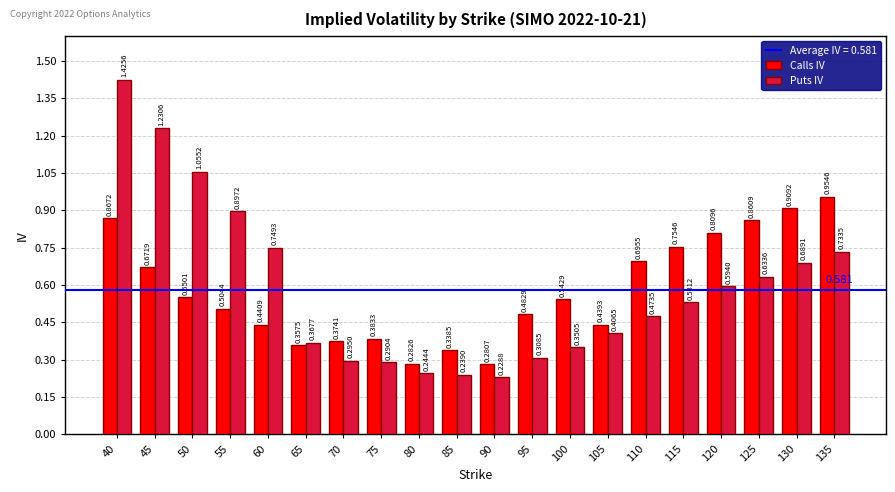

List the series in order of their peak value, highest first.

Puts IV, Calls IV